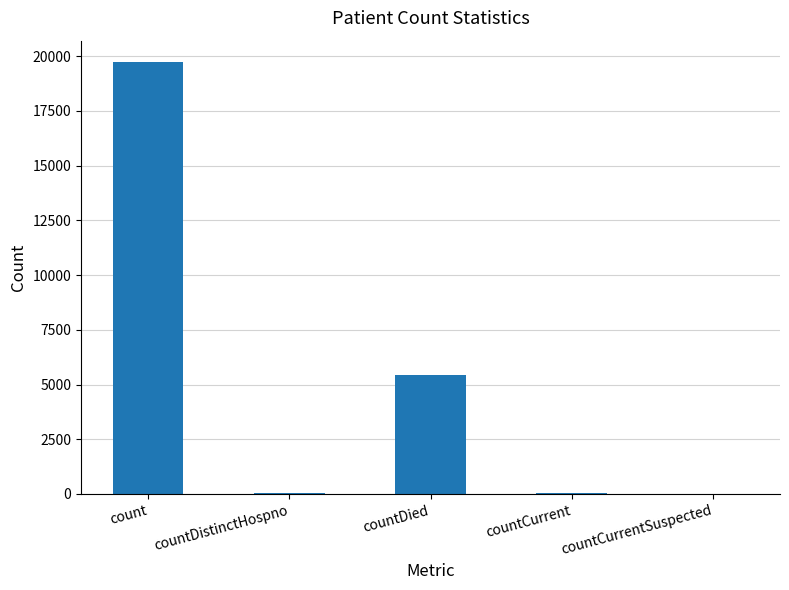

Count the number of data series in this chart.

1